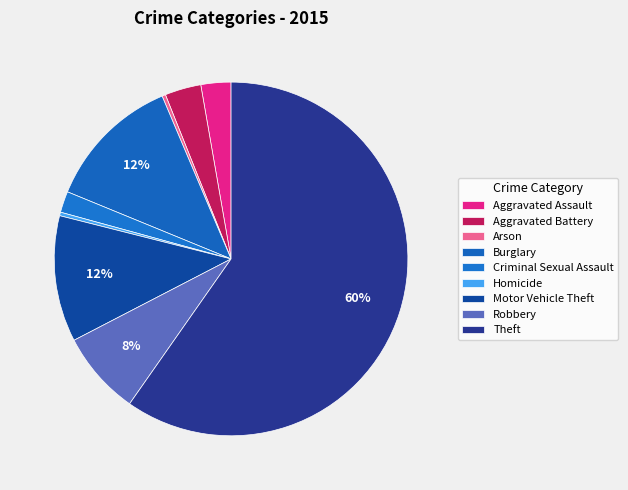

Is it true that Aggravated Assault is 3% of the pie?

True